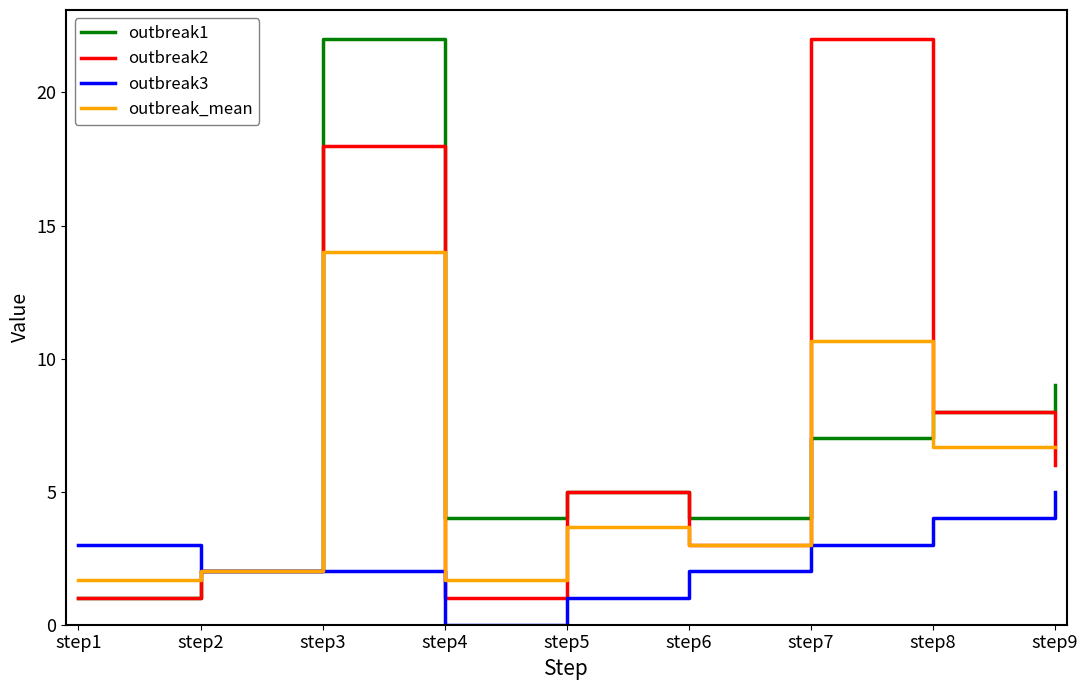

True or false: outbreak1 has more than 1 interior local peaks.

True